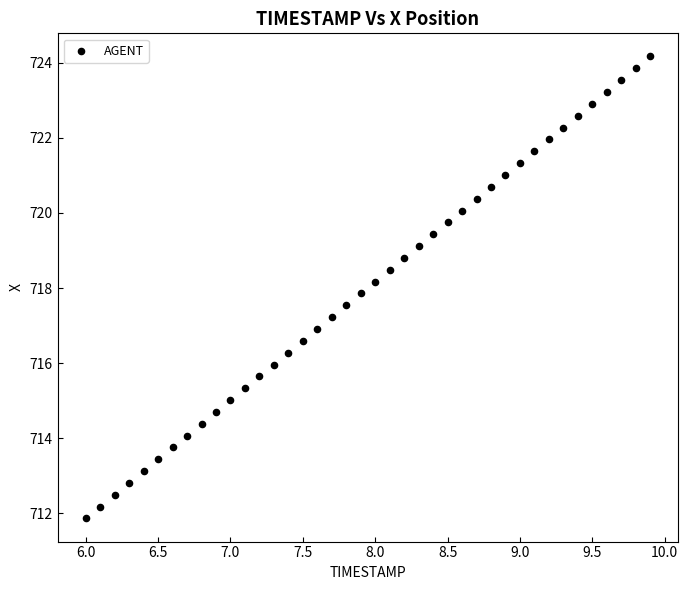

What is the range of X values (max minus min)?

3.9